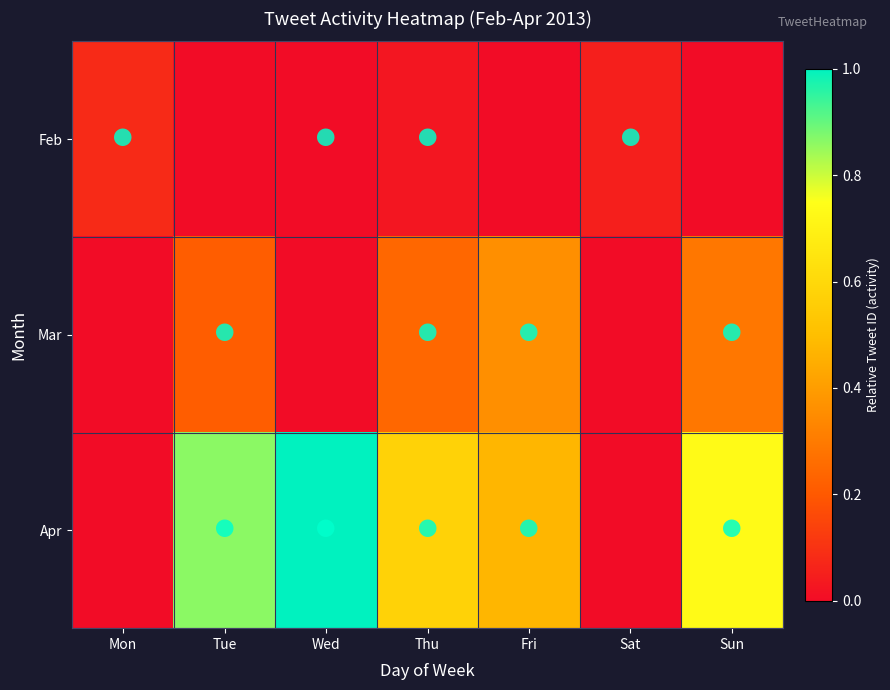

Rank the series by their maximum value, from lowest to highest.

Feb, Mar, Apr